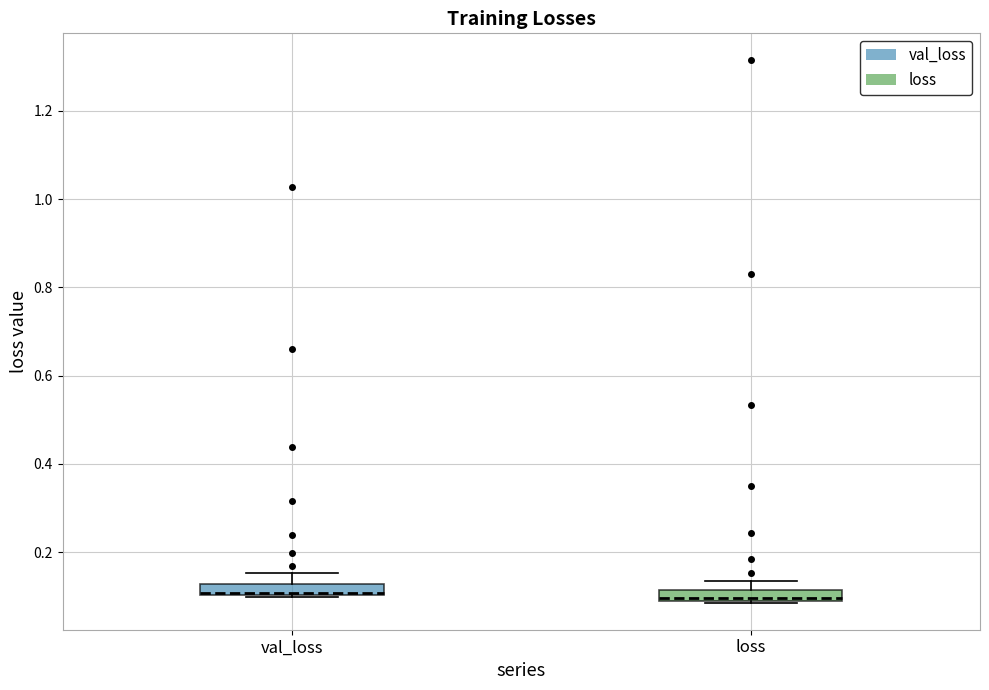

Where is the lower edge of the box for loss on the y-axis? The values are not printed on the chart, so give them approximately, as read against the axis.

0.08